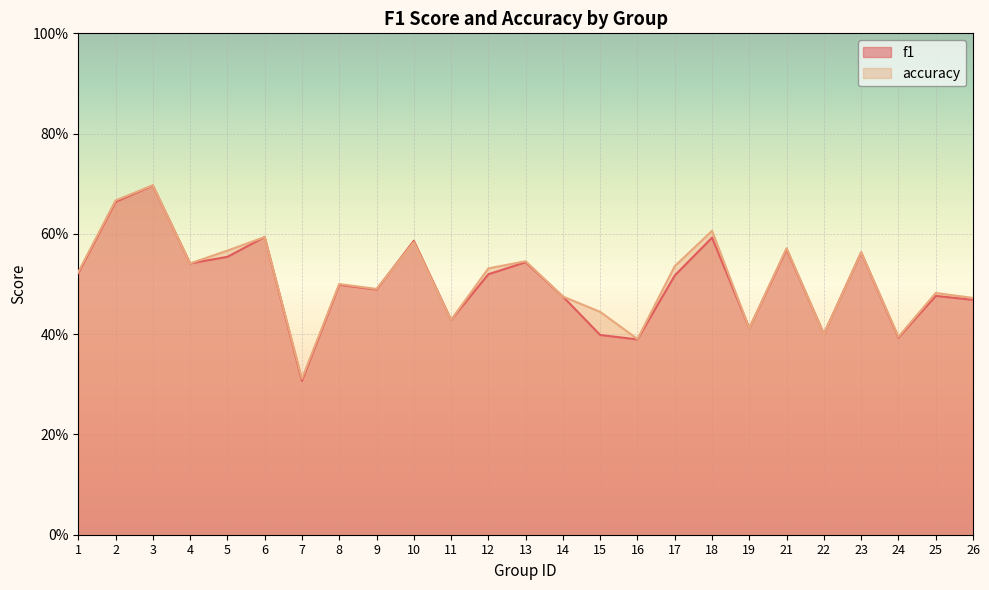

What is the value of the f1 point at the 16th from the left?

0.4